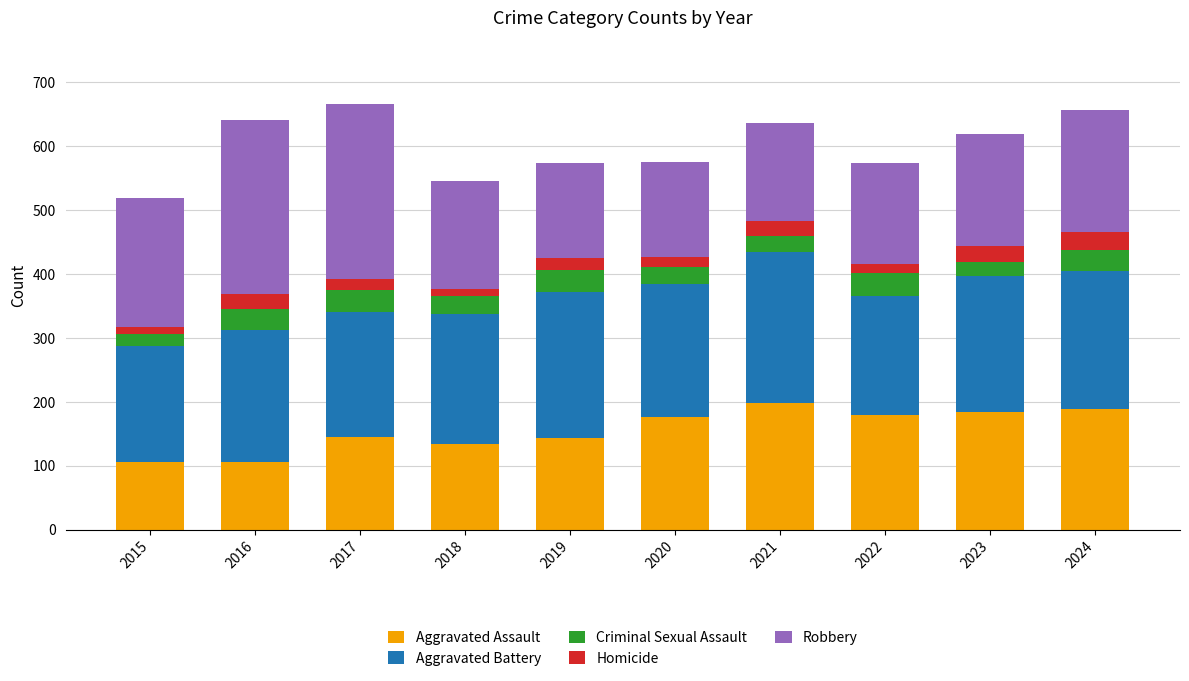

What is the average value of the Aggravated Assault series?

156